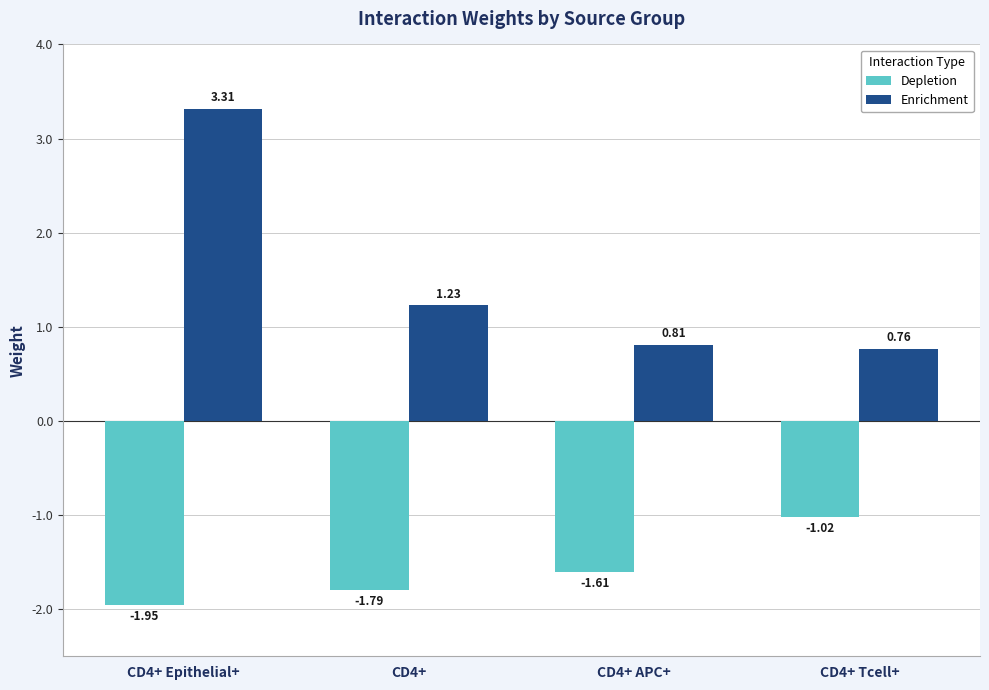

What is the sum of all Depletion values?

-6.4